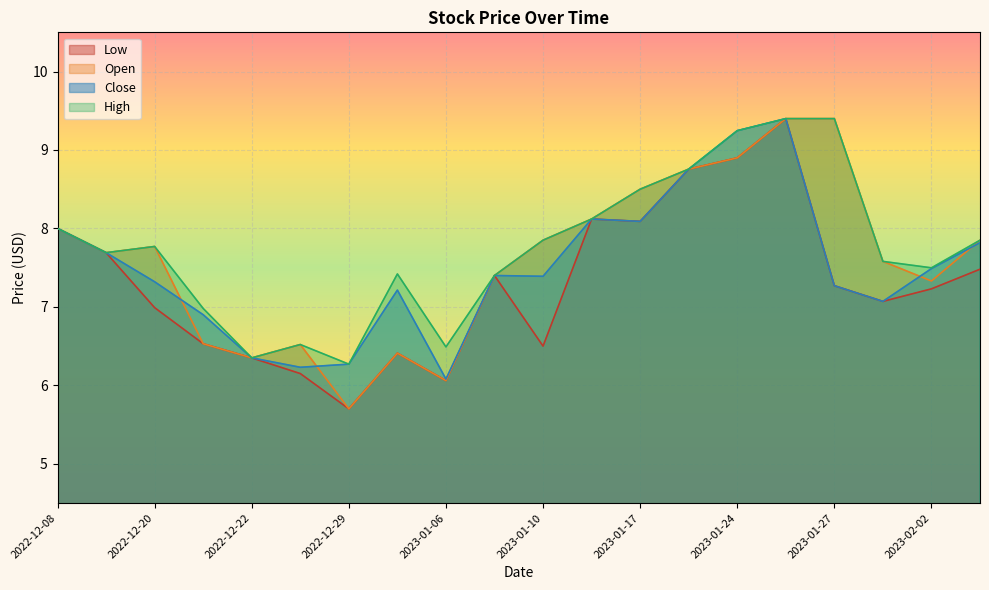

In High, how many points are higher than both neighbors (excluding endpoints)?

3